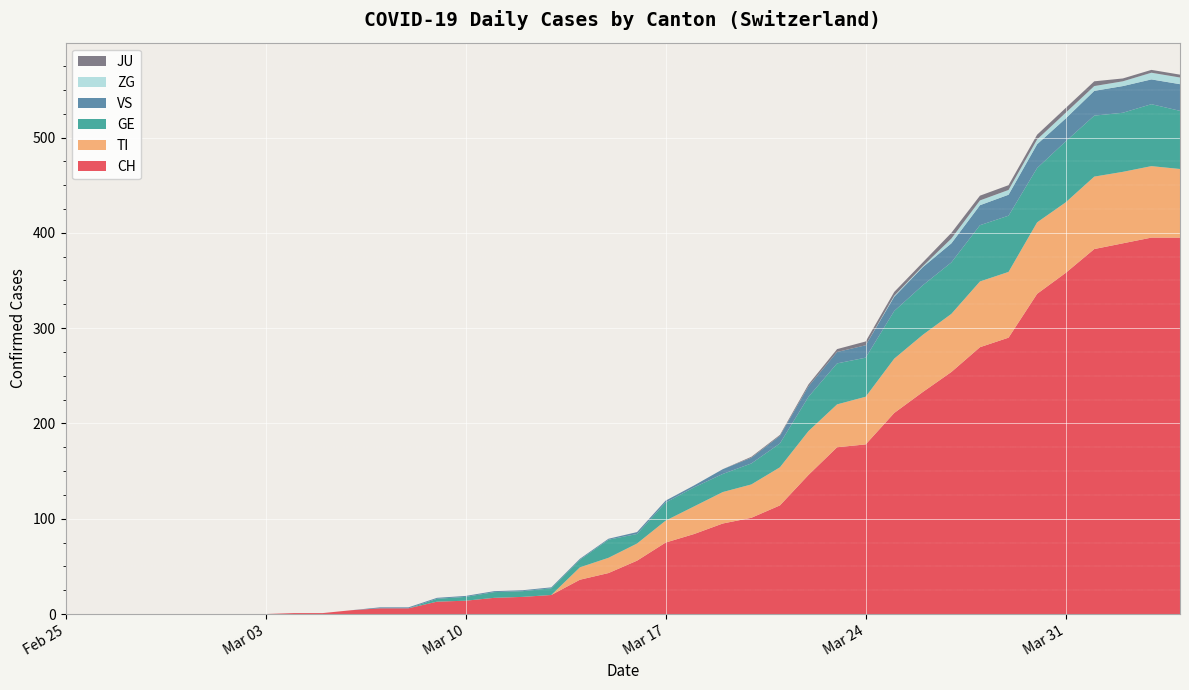

Reading left to right, list all the values displayed in this chart.

CH: 2020-02-25=0	2020-02-26=0	2020-02-27=0	2020-02-28=0	2020-02-29=0	2020-03-01=0	2020-03-02=0	2020-03-03=0	2020-03-04=1	2020-03-05=1	2020-03-06=4	2020-03-07=6	2020-03-08=6	2020-03-09=13	2020-03-10=14	2020-03-11=17	2020-03-12=18	2020-03-13=20	2020-03-14=36	2020-03-15=43	2020-03-16=56	2020-03-17=75	2020-03-18=84	2020-03-19=95	2020-03-20=101	2020-03-21=114	2020-03-22=146	2020-03-23=175	2020-03-24=178	2020-03-25=211	2020-03-26=233	2020-03-27=254	2020-03-28=280	2020-03-29=290	2020-03-30=336	2020-03-31=358	2020-04-01=383	2020-04-02=389	2020-04-03=395	2020-04-04=395
TI: 2020-02-25=0	2020-02-26=0	2020-02-27=0	2020-02-28=0	2020-02-29=0	2020-03-01=0	2020-03-02=0	2020-03-03=0	2020-03-04=0	2020-03-05=0	2020-03-06=0	2020-03-07=0	2020-03-08=0	2020-03-09=0	2020-03-10=0	2020-03-11=0	2020-03-12=0	2020-03-13=0	2020-03-14=13	2020-03-15=16	2020-03-16=18	2020-03-17=23	2020-03-18=29	2020-03-19=33	2020-03-20=35	2020-03-21=40	2020-03-22=46	2020-03-23=45	2020-03-24=50	2020-03-25=57	2020-03-26=60	2020-03-27=61	2020-03-28=69	2020-03-29=69	2020-03-30=75	2020-03-31=74	2020-04-01=76	2020-04-02=75	2020-04-03=75	2020-04-04=72
GE: 2020-02-25=0	2020-02-26=0	2020-02-27=0	2020-02-28=0	2020-02-29=0	2020-03-01=0	2020-03-02=0	2020-03-03=0	2020-03-04=0	2020-03-05=0	2020-03-06=0	2020-03-07=0	2020-03-08=0	2020-03-09=3	2020-03-10=4	2020-03-11=6	2020-03-12=6	2020-03-13=7	2020-03-14=8	2020-03-15=19	2020-03-16=10	2020-03-17=19	2020-03-18=20	2020-03-19=19	2020-03-20=22	2020-03-21=25	2020-03-22=36	2020-03-23=43	2020-03-24=41	2020-03-25=50	2020-03-26=52	2020-03-27=54	2020-03-28=59	2020-03-29=59	2020-03-30=57	2020-03-31=64	2020-04-01=64	2020-04-02=62	2020-04-03=65	2020-04-04=61
VS: 2020-02-25=0	2020-02-26=0	2020-02-27=0	2020-02-28=0	2020-02-29=0	2020-03-01=0	2020-03-02=0	2020-03-03=0	2020-03-04=0	2020-03-05=0	2020-03-06=0	2020-03-07=1	2020-03-08=1	2020-03-09=1	2020-03-10=1	2020-03-11=1	2020-03-12=1	2020-03-13=1	2020-03-14=1	2020-03-15=1	2020-03-16=2	2020-03-17=2	2020-03-18=2	2020-03-19=5	2020-03-20=6	2020-03-21=8	2020-03-22=11	2020-03-23=12	2020-03-24=13	2020-03-25=15	2020-03-26=19	2020-03-27=20	2020-03-28=21	2020-03-29=22	2020-03-30=25	2020-03-31=24	2020-04-01=26	2020-04-02=28	2020-04-03=26	2020-04-04=28
ZG: 2020-02-25=0	2020-02-26=0	2020-02-27=0	2020-02-28=0	2020-02-29=0	2020-03-01=0	2020-03-02=0	2020-03-03=0	2020-03-04=0	2020-03-05=0	2020-03-06=0	2020-03-07=0	2020-03-08=0	2020-03-09=0	2020-03-10=0	2020-03-11=0	2020-03-12=0	2020-03-13=0	2020-03-14=0	2020-03-15=0	2020-03-16=0	2020-03-17=0	2020-03-18=0	2020-03-19=0	2020-03-20=0	2020-03-21=0	2020-03-22=0	2020-03-23=0	2020-03-24=0	2020-03-25=1	2020-03-26=1	2020-03-27=5	2020-03-28=5	2020-03-29=5	2020-03-30=5	2020-03-31=6	2020-04-01=5	2020-04-02=5	2020-04-03=7	2020-04-04=7
JU: 2020-02-25=0	2020-02-26=0	2020-02-27=0	2020-02-28=0	2020-02-29=0	2020-03-01=0	2020-03-02=0	2020-03-03=0	2020-03-04=0	2020-03-05=0	2020-03-06=0	2020-03-07=0	2020-03-08=0	2020-03-09=0	2020-03-10=0	2020-03-11=0	2020-03-12=0	2020-03-13=0	2020-03-14=0	2020-03-15=0	2020-03-16=0	2020-03-17=0	2020-03-18=0	2020-03-19=0	2020-03-20=1	2020-03-21=1	2020-03-22=2	2020-03-23=3	2020-03-24=4	2020-03-25=4	2020-03-26=4	2020-03-27=6	2020-03-28=5	2020-03-29=5	2020-03-30=5	2020-03-31=5	2020-04-01=5	2020-04-02=3	2020-04-03=3	2020-04-04=3